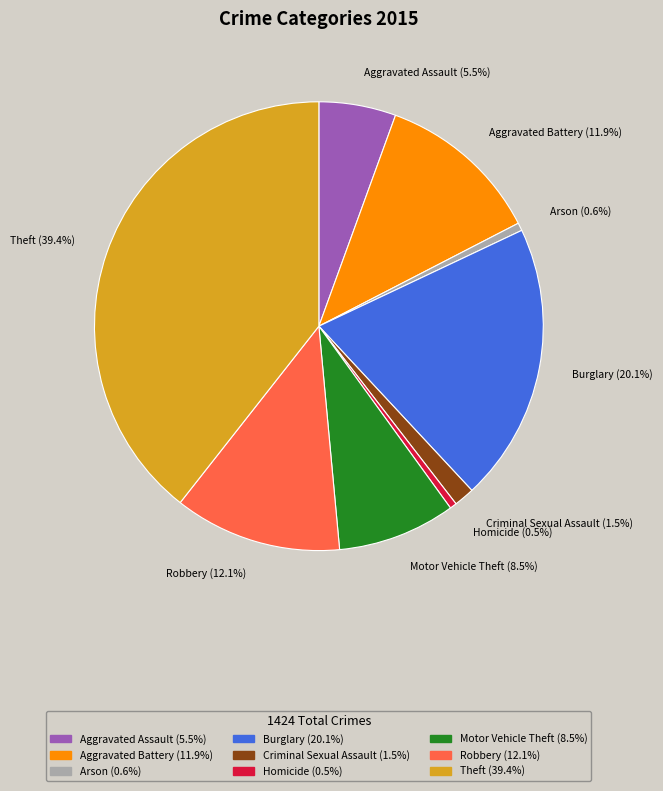

What portion of the pie excludes Theft?

60.6%